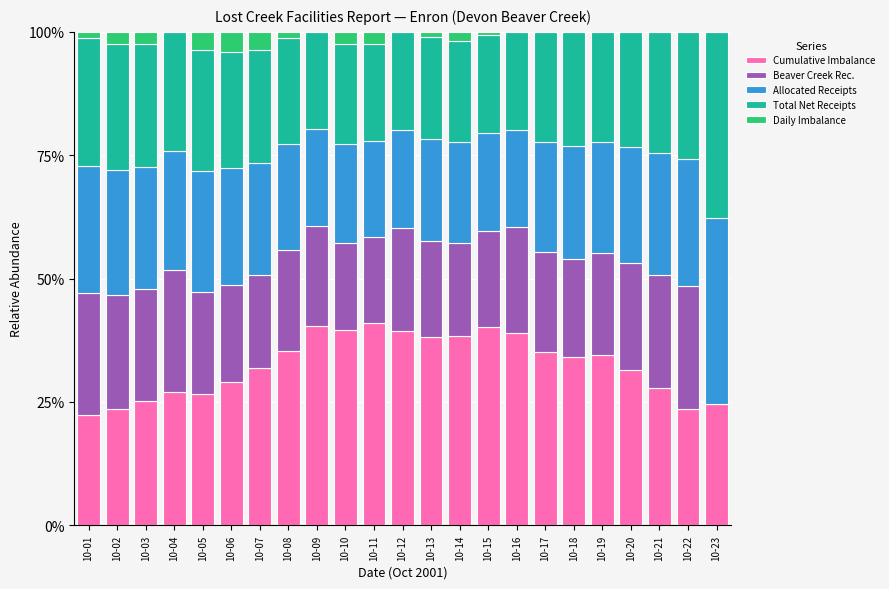

What is the highest value of the Cumulative Imbalance series?

41.1